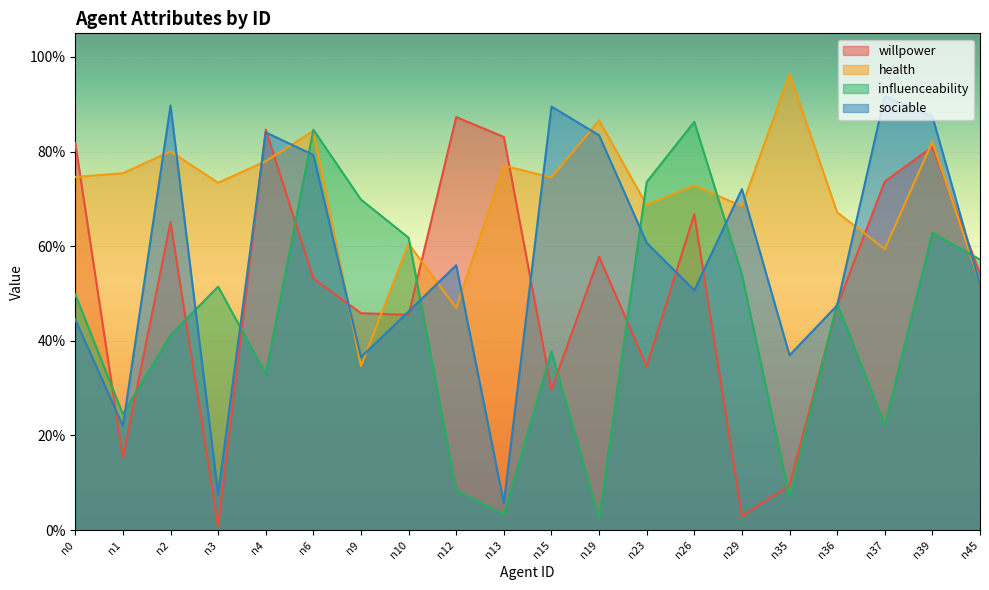

What is the difference between the influenceability values at n45 and n23?

0.2